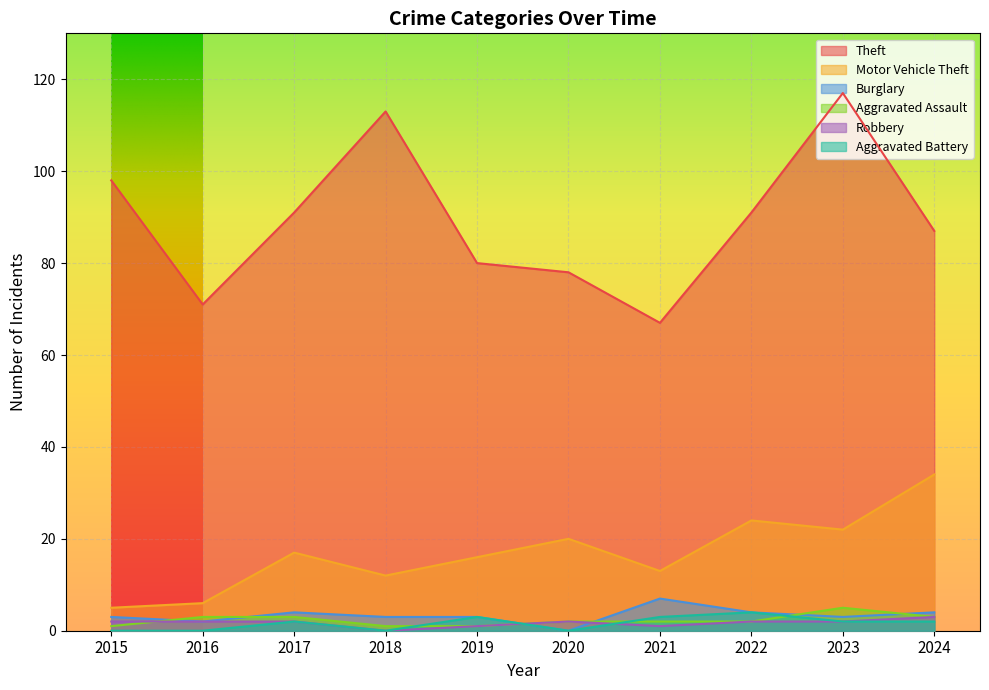

The value of Theft at 2023 is 62. True or false?

False